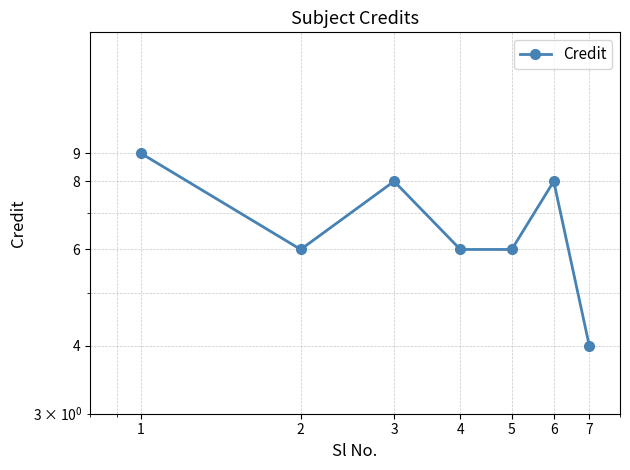

What is the approximate value at 7?

4